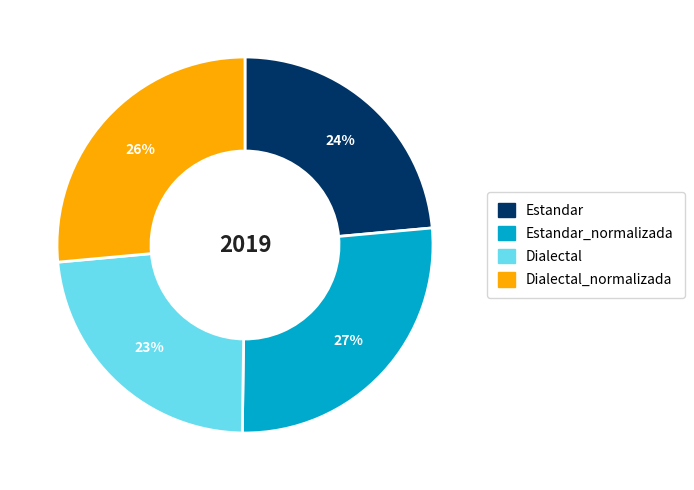

How many slices are in this pie chart?

4